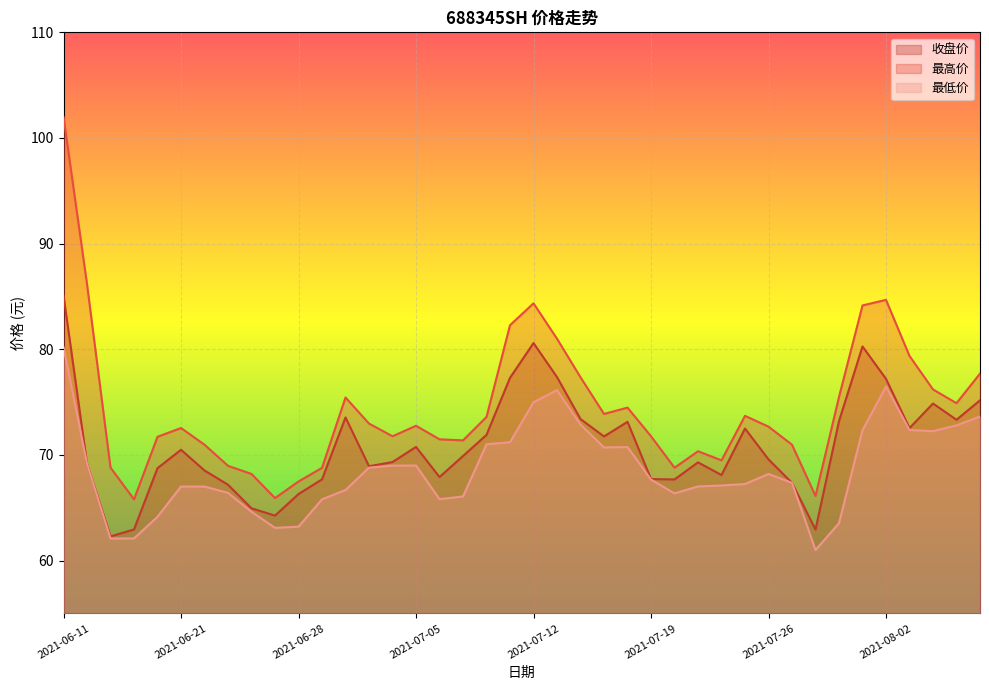

What is the difference between the highest and lowest values at 2021-06-28?

4.3